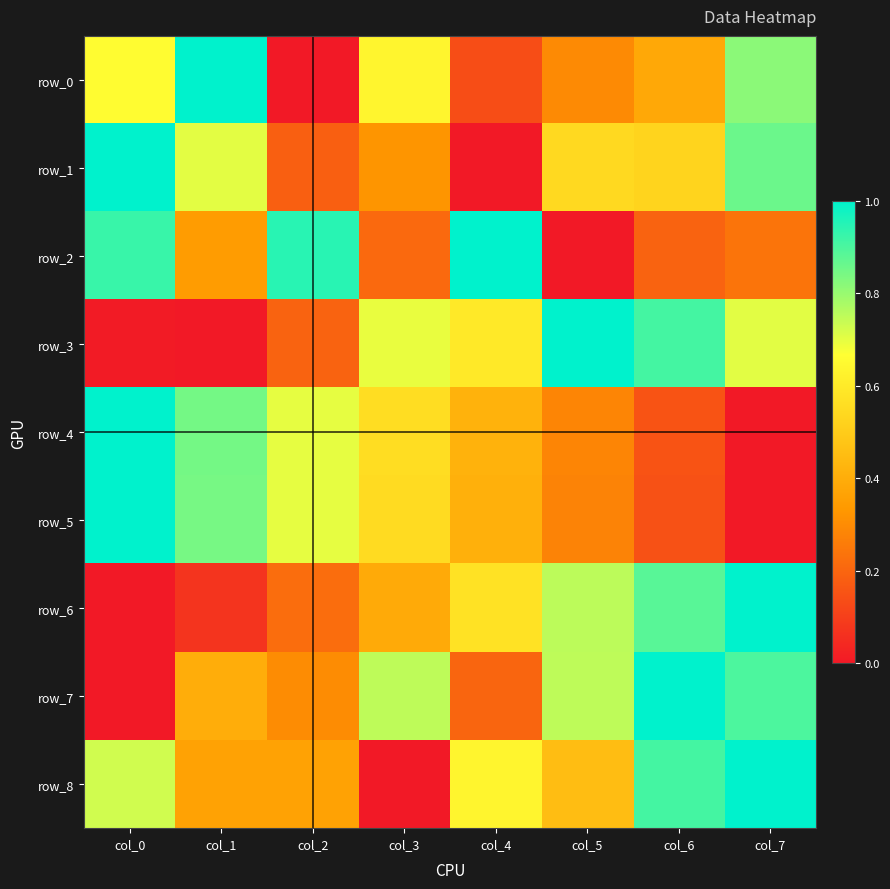

The row_1 series shows 0.5 at col_5. True or false?

True